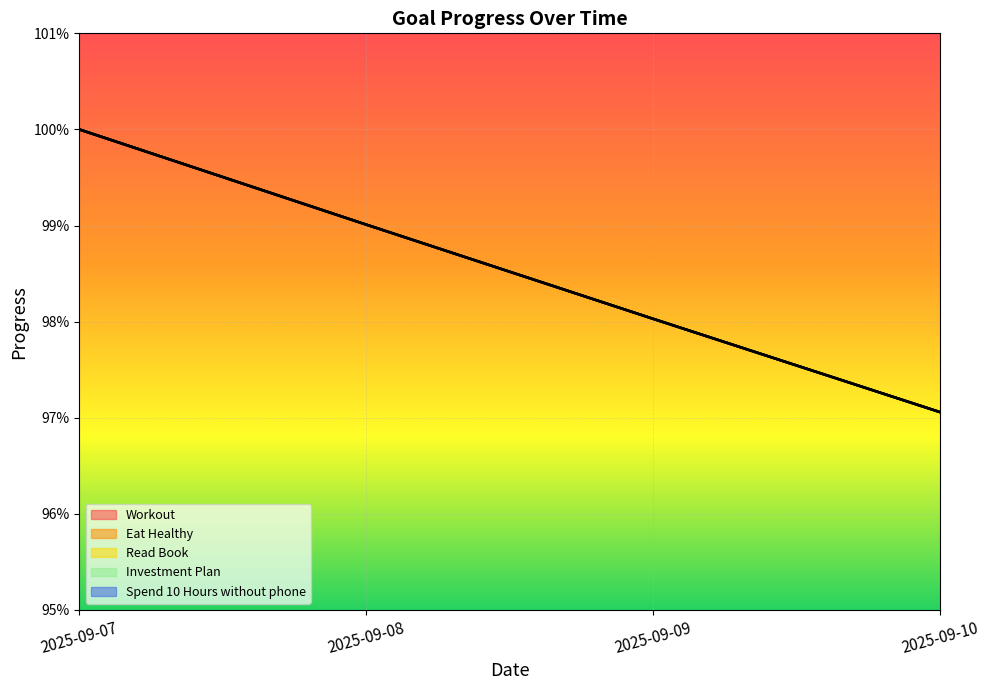

What are all the series names shown in the legend?

Workout, Eat Healthy, Read Book, Investment Plan, Spend 10 Hours without phone